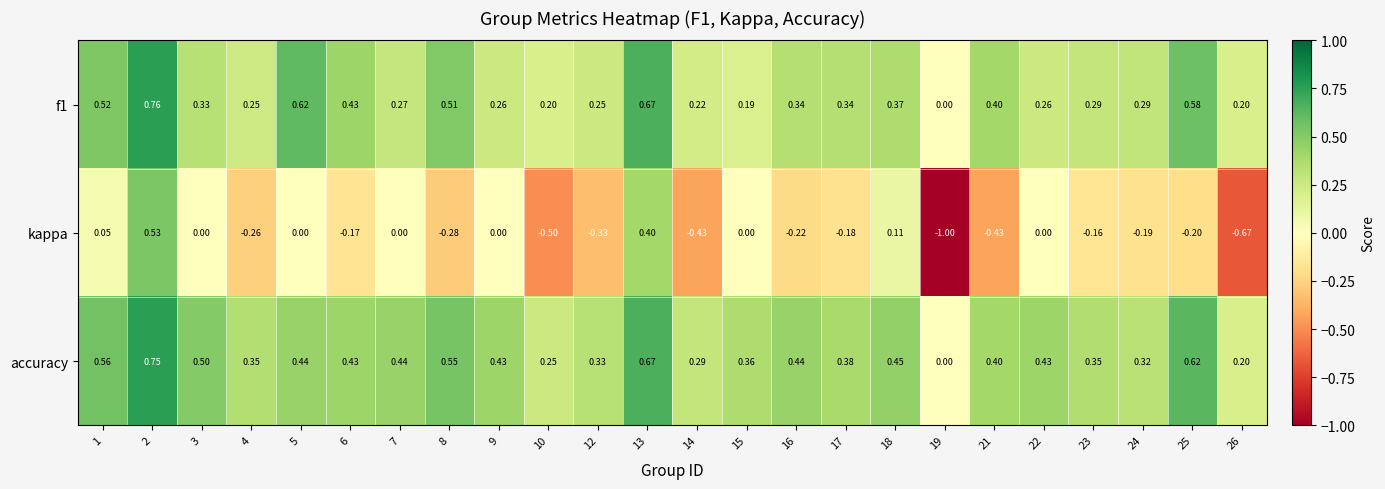

Which series changed the most between 21 and 25?

kappa